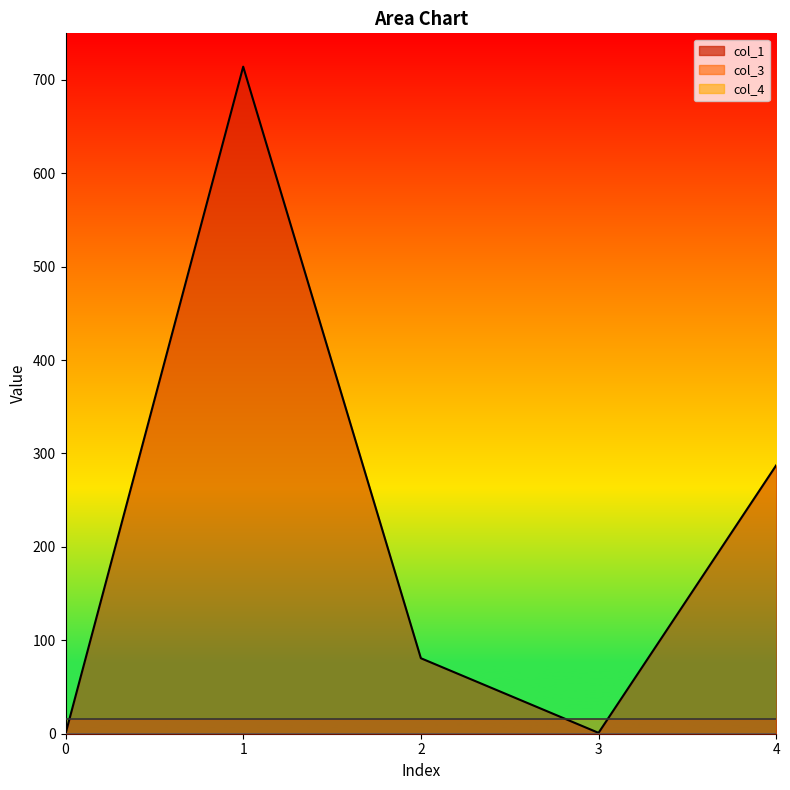

Is it true that col_3 equals 16.0 at 0?

True